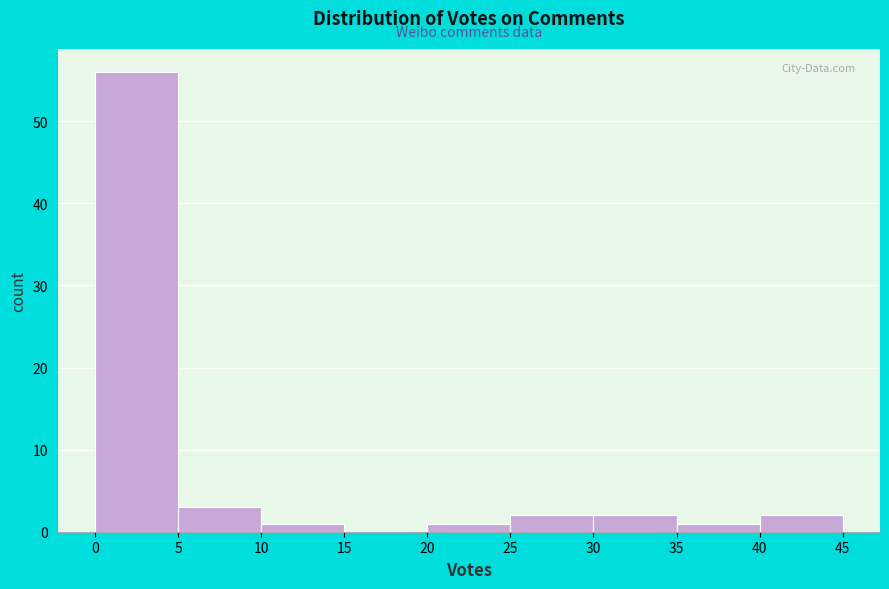

What is the height of the bar covering 5 to 10 on the x-axis? The values are not printed on the chart, so give them approximately, as read against the axis.

3